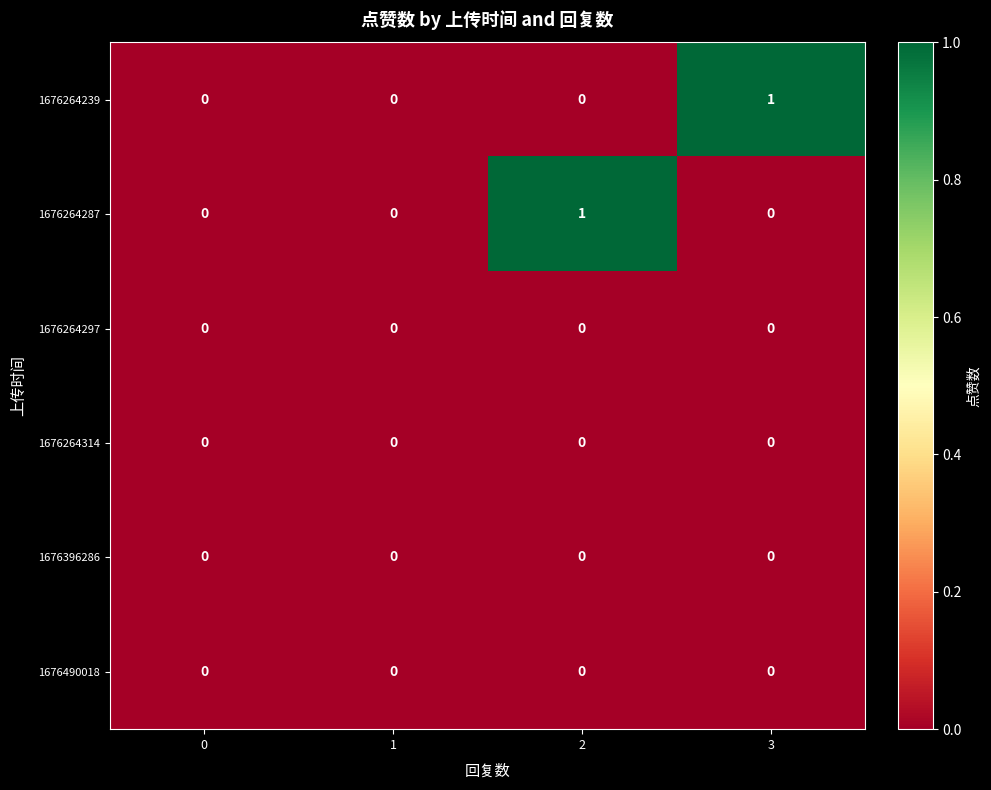

How many 1676264239 values are between 0 and 1?

4